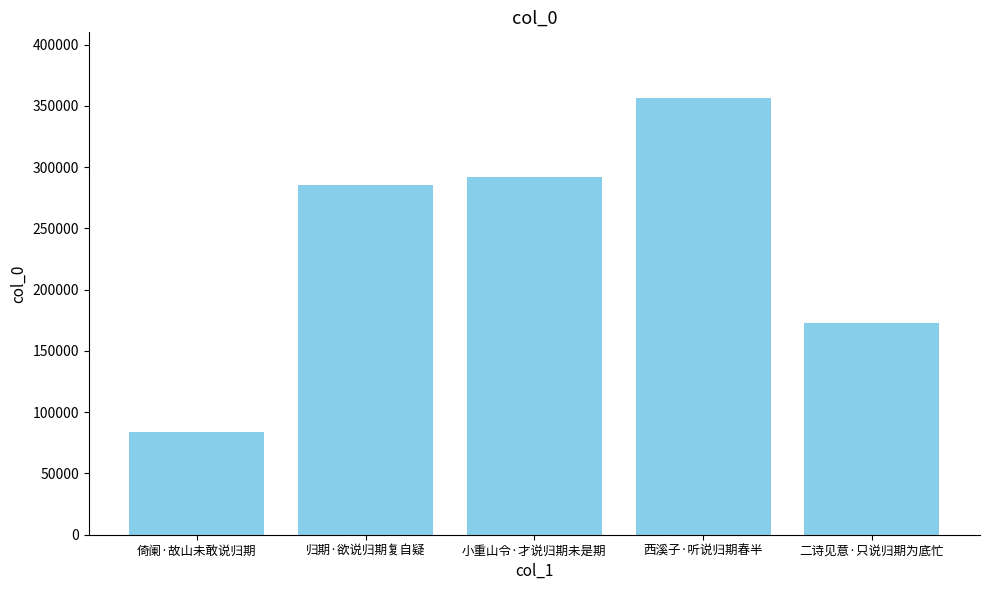

Are the bars horizontal?

No